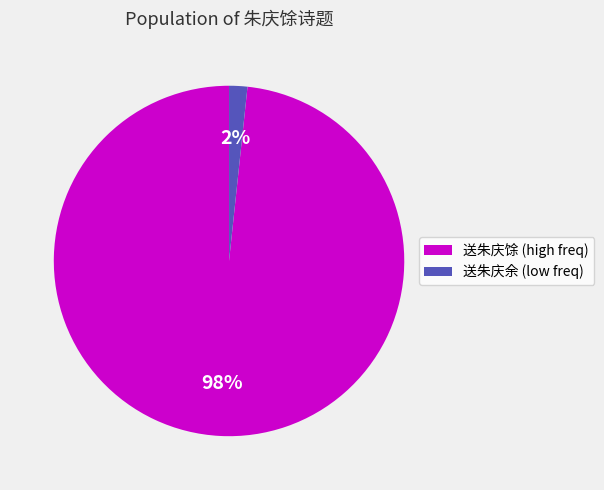

Is it true that 送朱庆余 (low freq) is 2% of the pie?

True